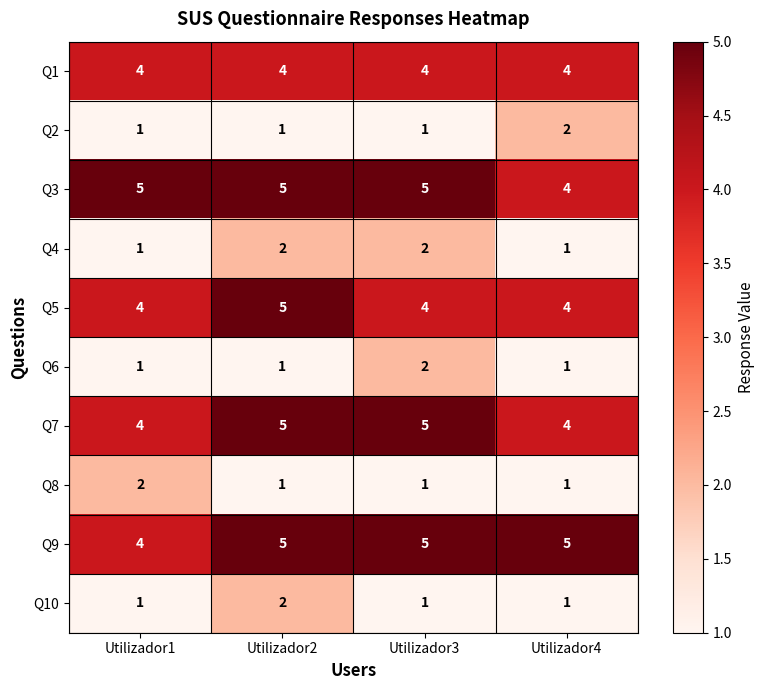

At which category is the sum across all series the highest?

Utilizador2